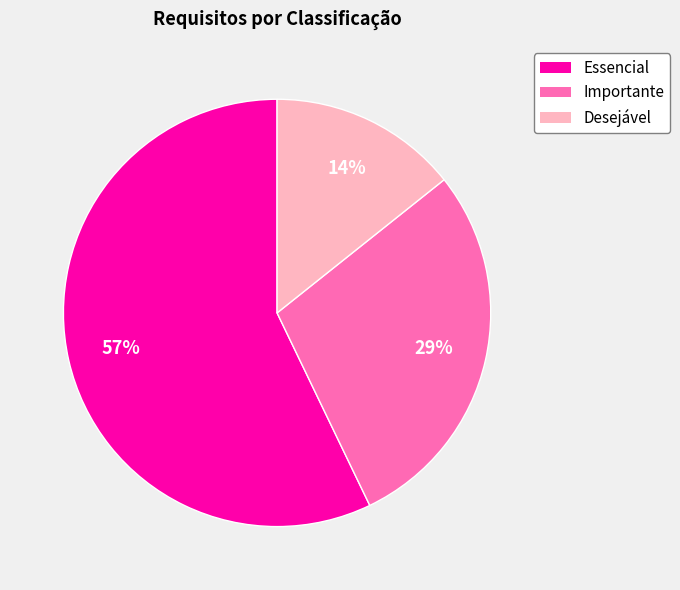

Rank the categories by value from highest to lowest.

Essencial, Importante, Desejável